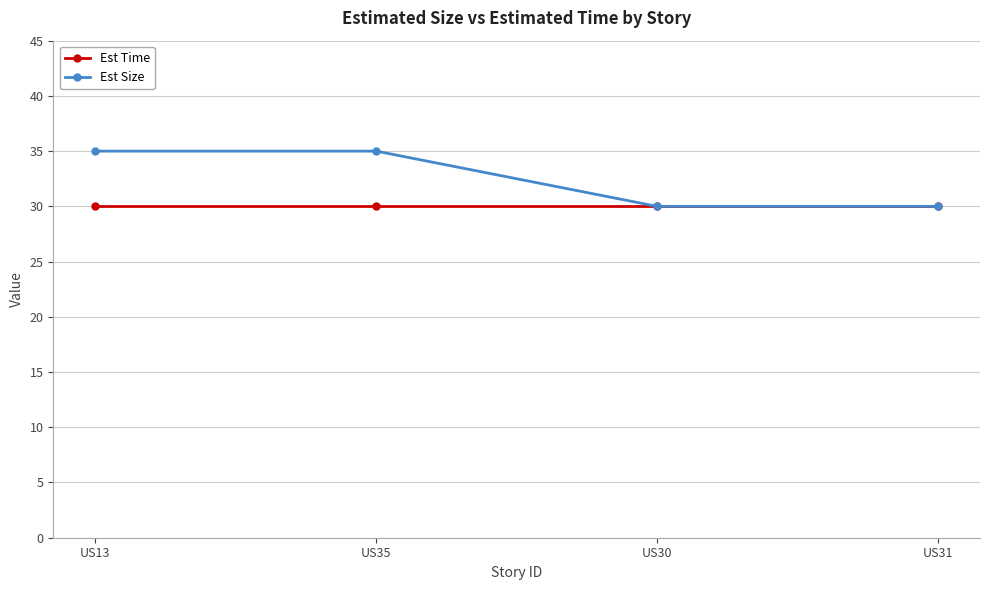

What is the minimum value for Est Time?

30